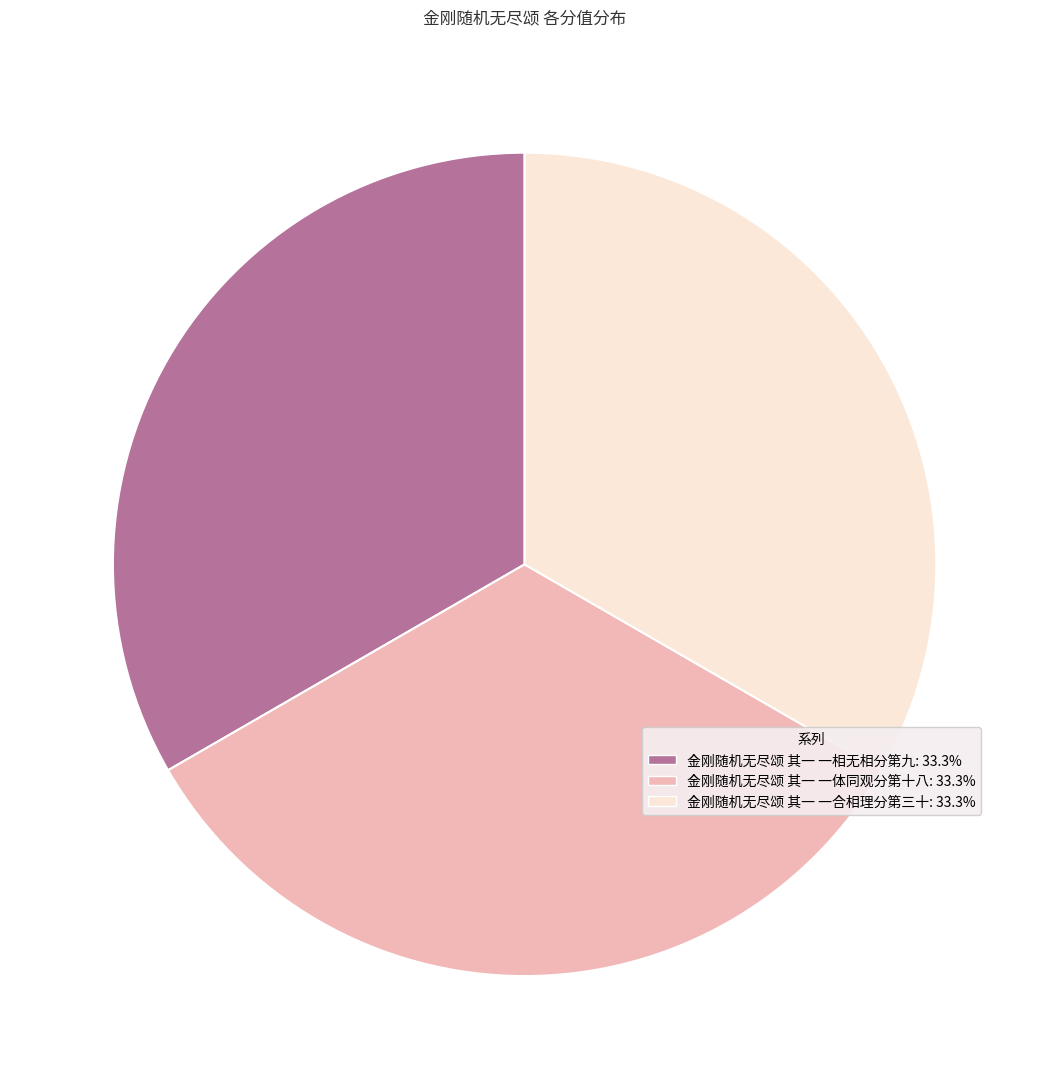

Is there a majority slice in this chart?

No